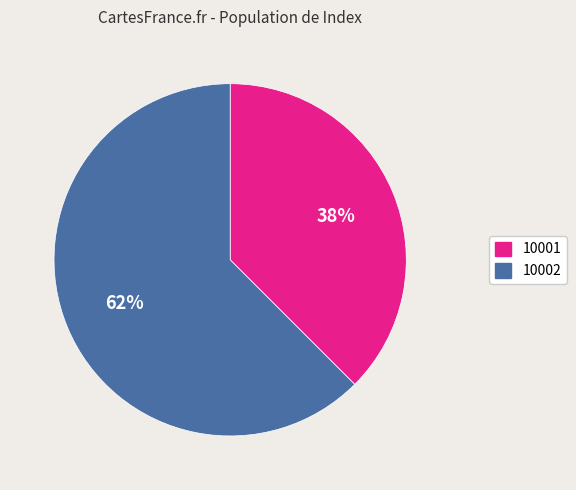

Combined, do 10001 and 10002 account for over 50%?

Yes